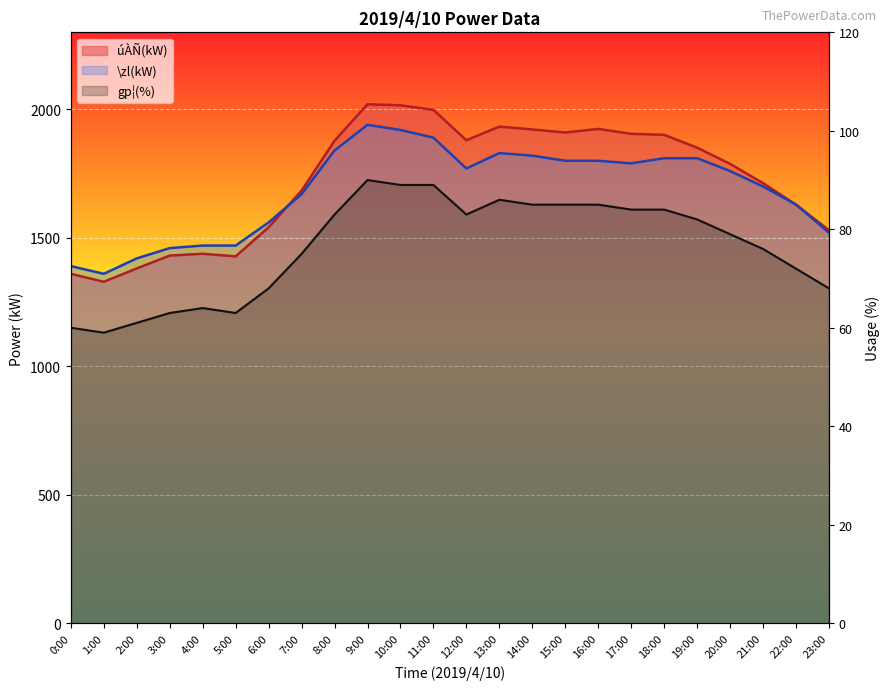

Which series has the largest total across all categories?

úÀÑ(kW)